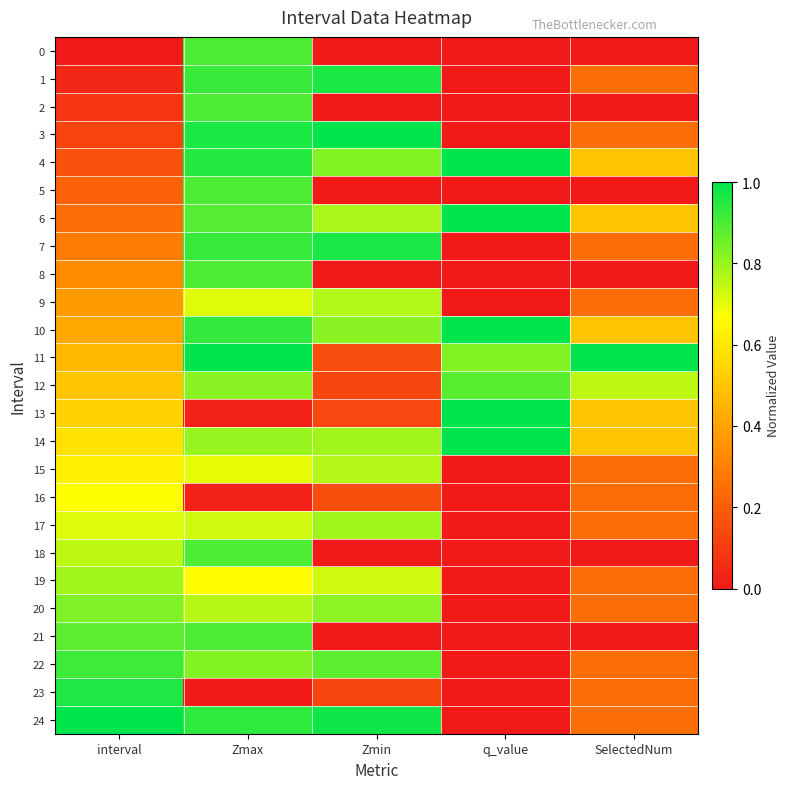

Rank the series at q_value from lowest to highest value.

0, 1, 2, 3, 5, 7, 8, 9, 15, 16, 17, 18, 19, 20, 21, 22, 23, 24, 11, 12, 4, 6, 10, 13, 14